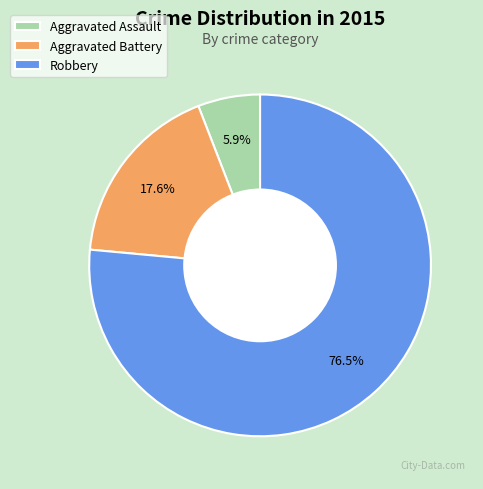

Combined, do Aggravated Battery and Aggravated Assault account for over 50%?

No